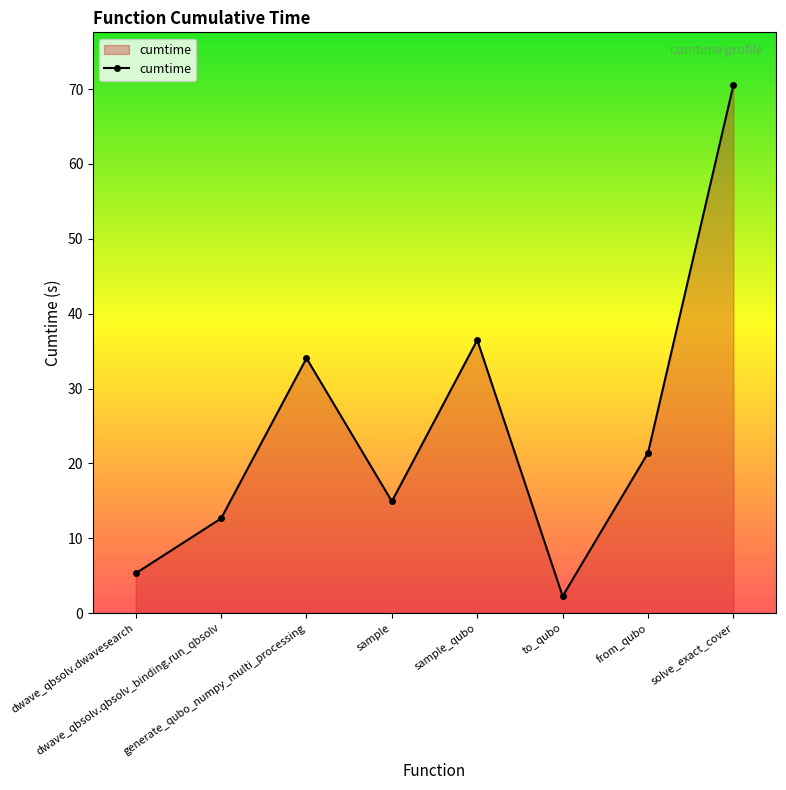

List the labels in order of value, smallest first.

to_qubo, dwave_qbsolv.dwavesearch, dwave_qbsolv.qbsolv_binding.run_qbsolv, sample, from_qubo, generate_qubo_numpy_multi_processing, sample_qubo, solve_exact_cover